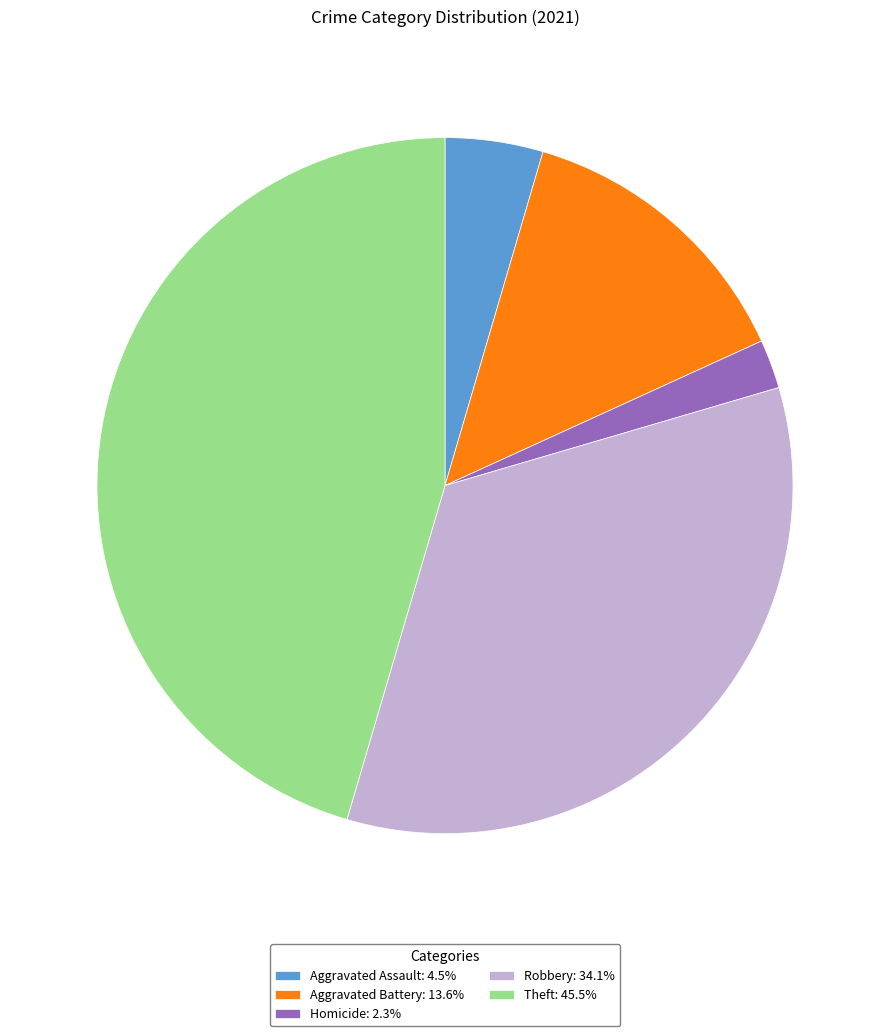

Approximately how many times larger is the value at Aggravated Battery: 13.6% compared to Aggravated Assault: 4.5%?

3.0